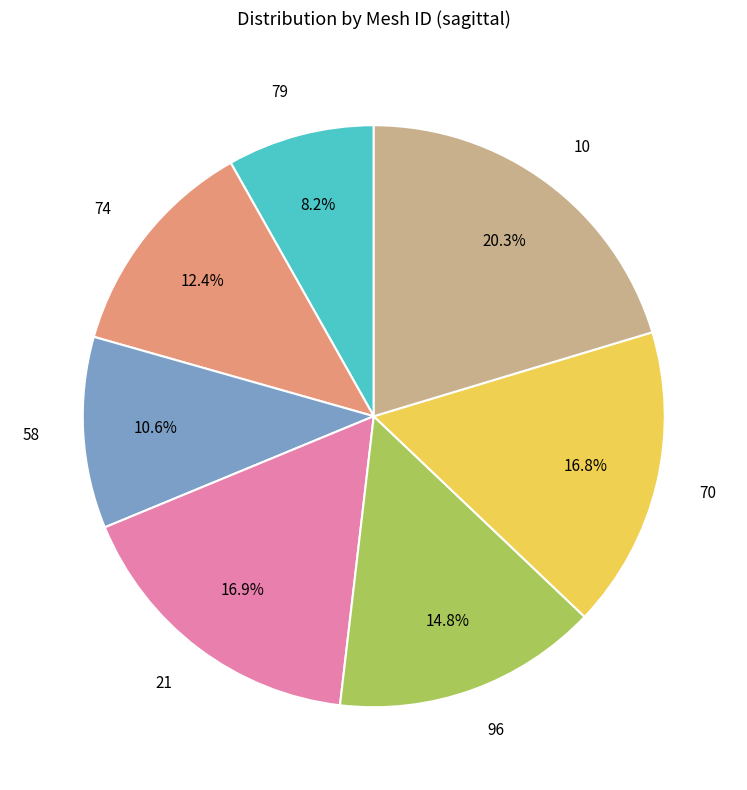

How much of the chart is everything except 74?

87.6%